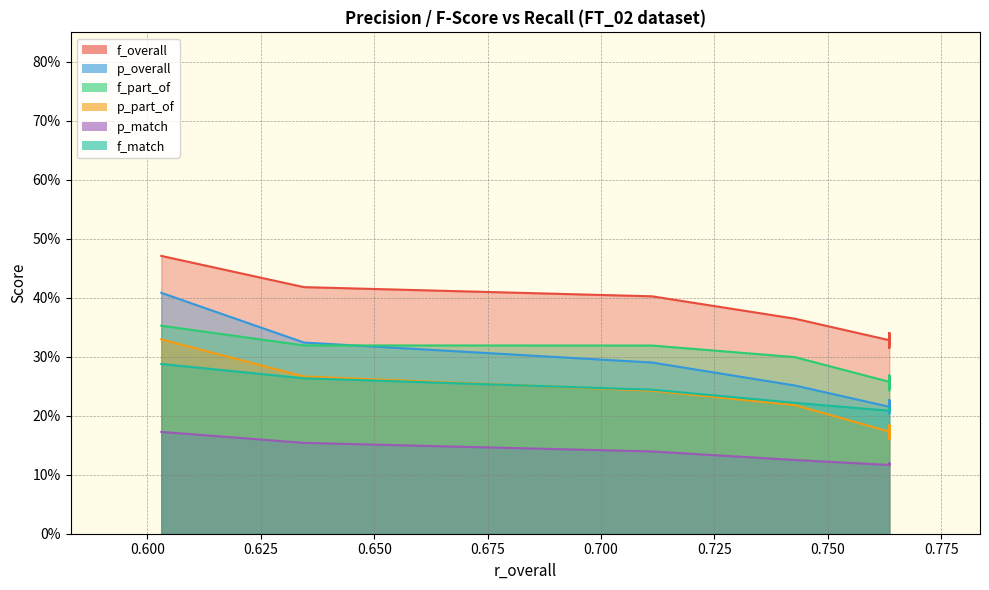

True or false: f_overall and p_overall cross at least once.

False